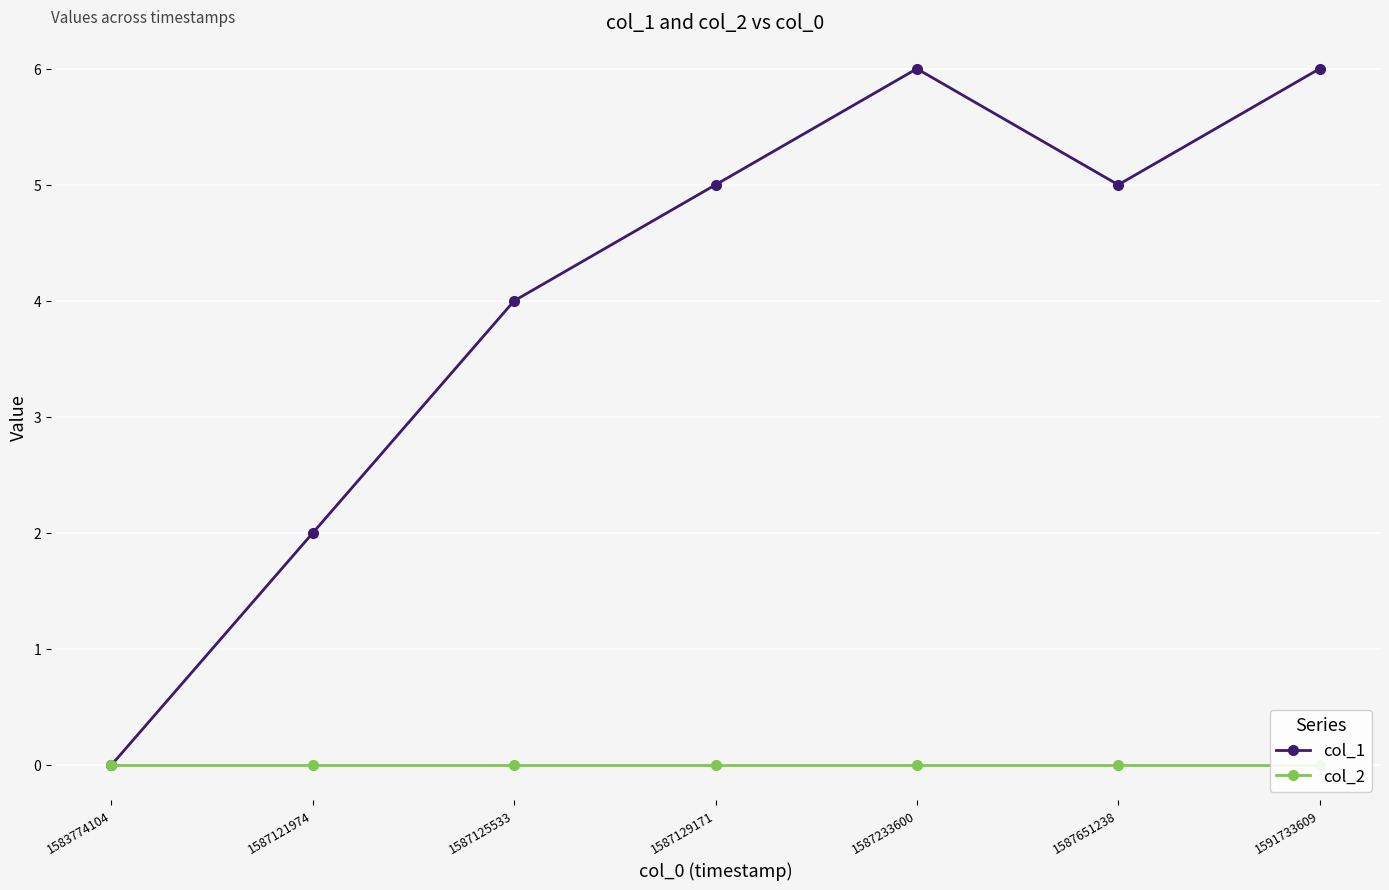

Reading left to right, extract all data points from this chart.

col_1: 0	2	4	5	6	5	6
col_2: 0	0	0	0	0	0	0